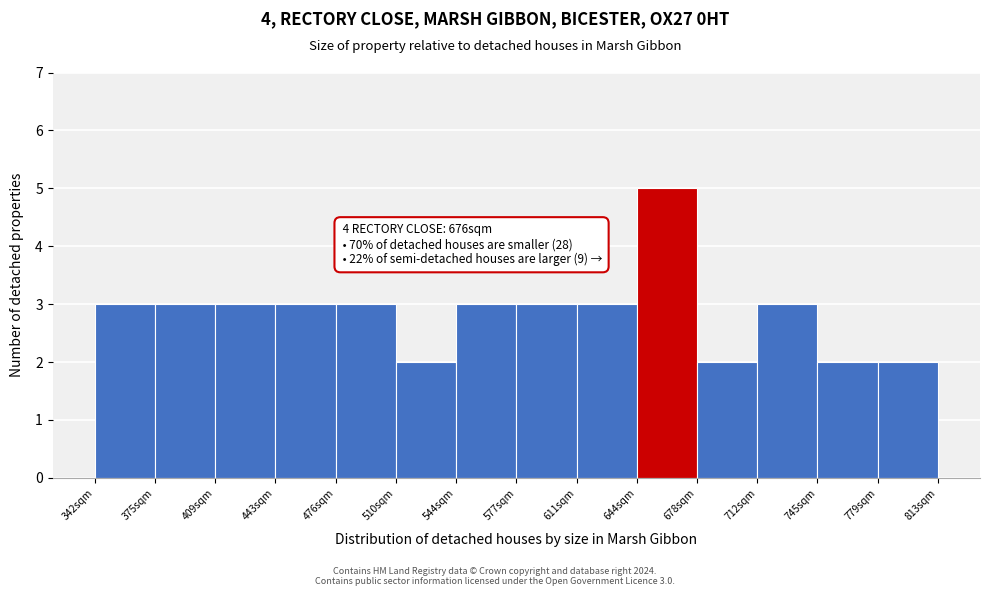

Which range on the x-axis has the tallest bar?

645 to 680